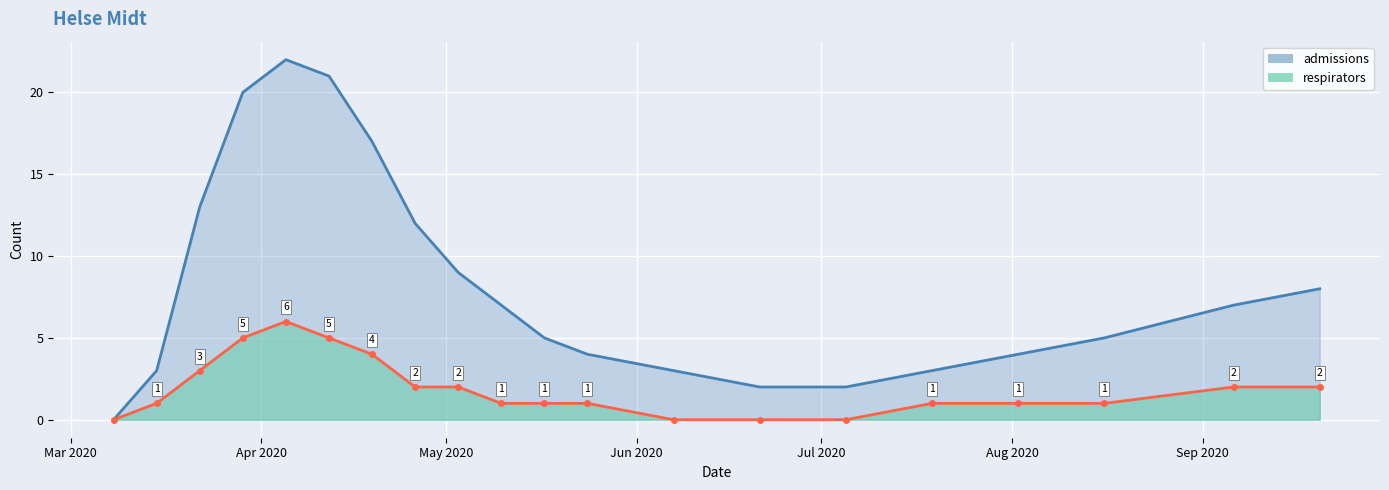

Between 2020-04-19 and 2020-05-24, which is larger?

2020-04-19